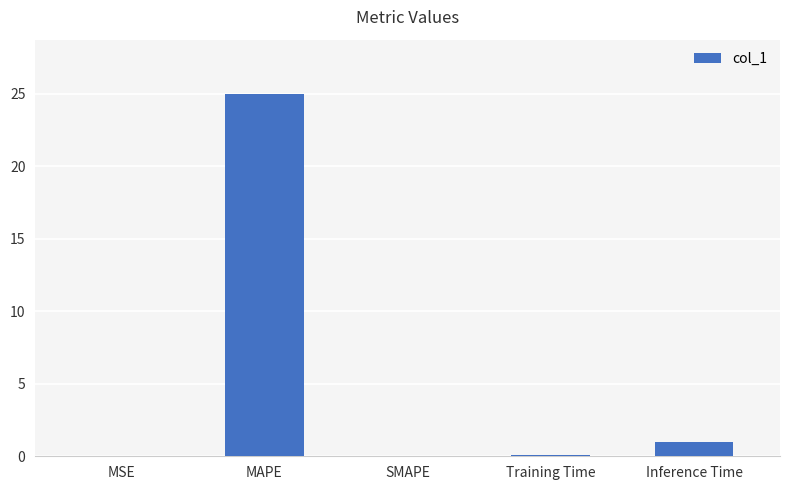

Which label corresponds to the largest value in the chart?

MAPE